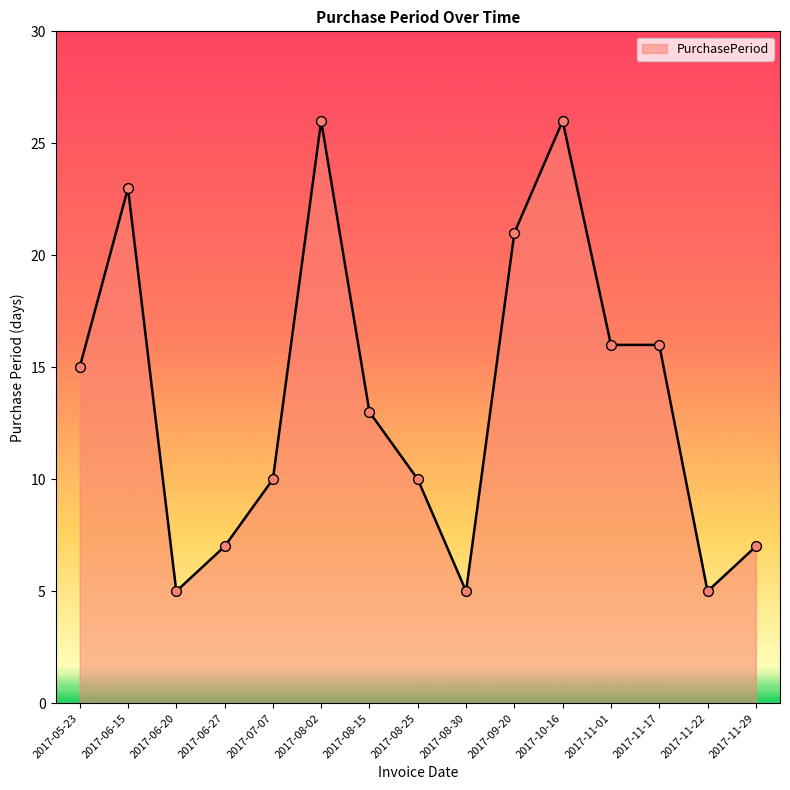

Which has a higher value, 2017-07-07 or 2017-08-02?

2017-08-02